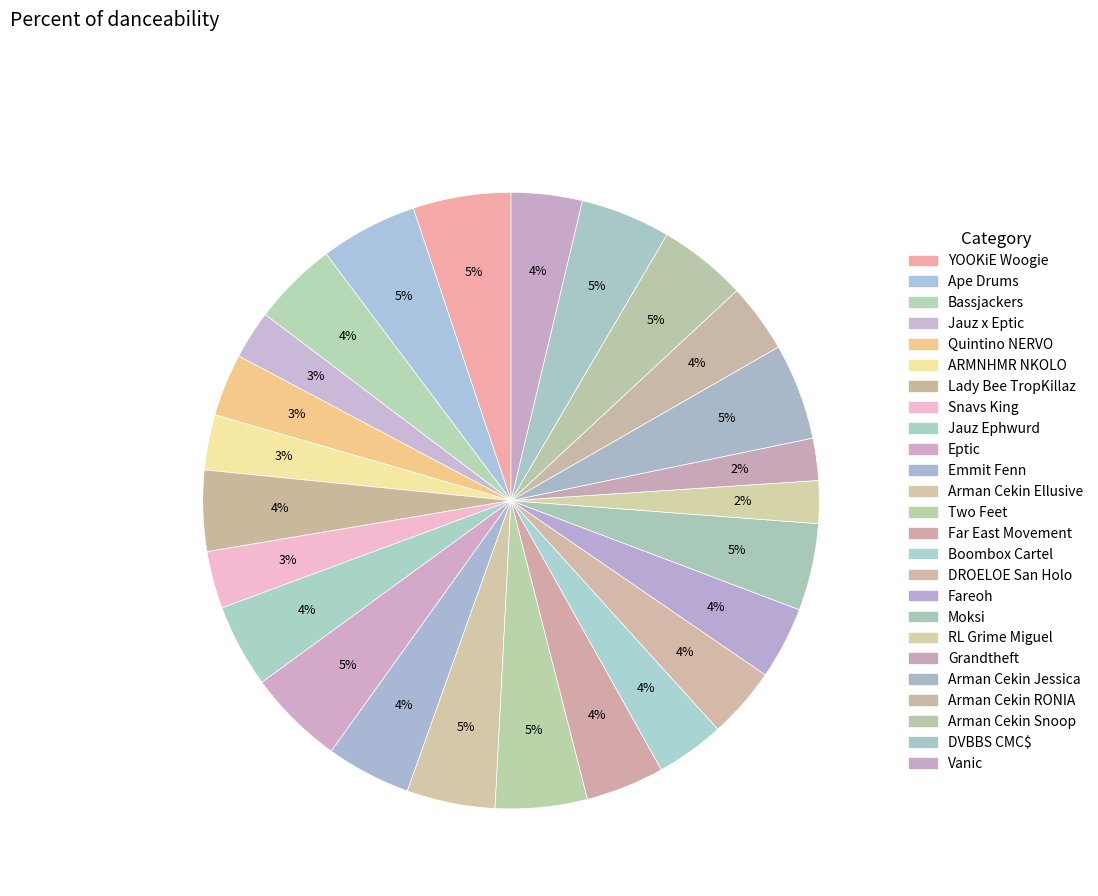

Count the number of slices in the pie.

25